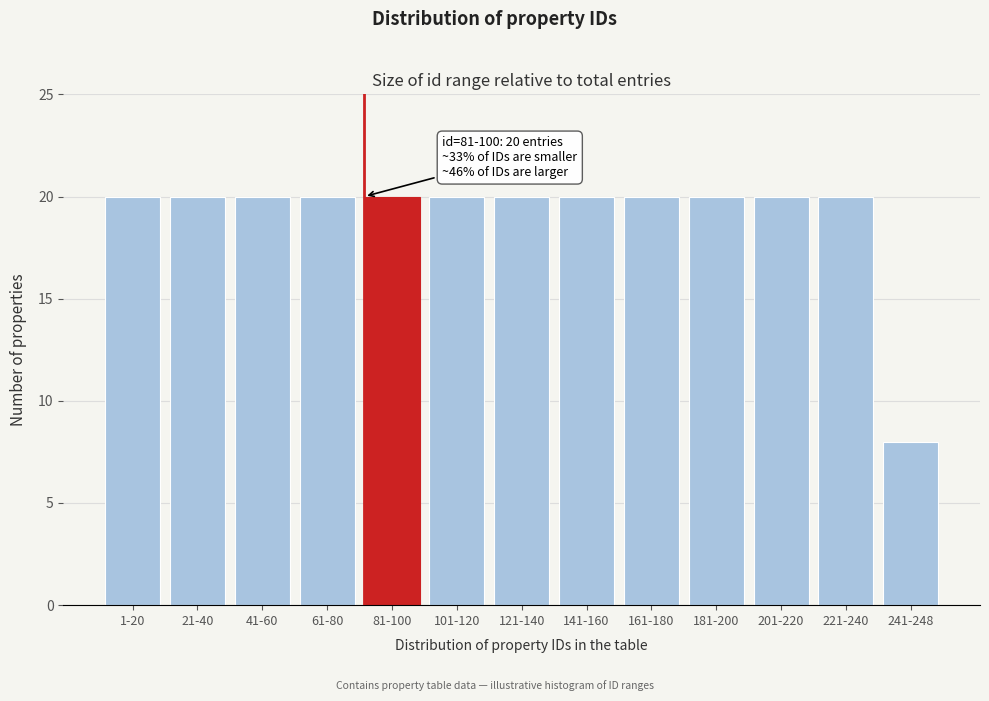

Reading left to right, list all the values displayed in this chart.

1-20=20	21-40=20	41-60=20	61-80=20	81-100=20	101-120=20	121-140=20	141-160=20	161-180=20	181-200=20	201-220=20	221-240=20	241-248=8